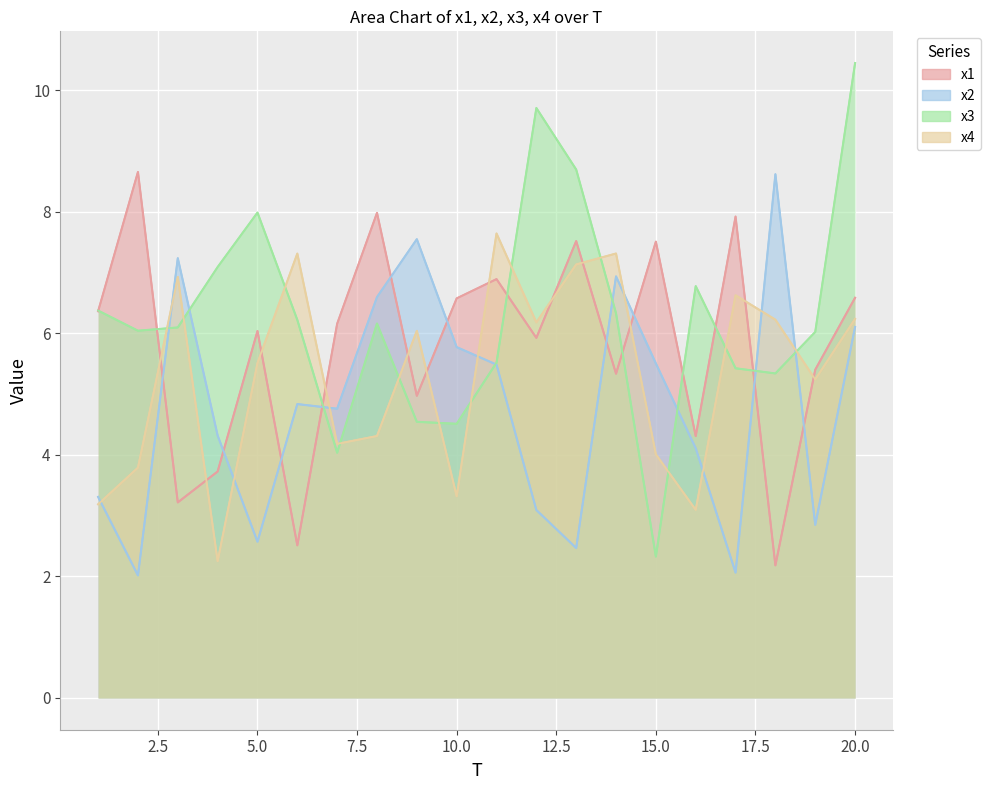

What is the average value of the x1 series?

5.8